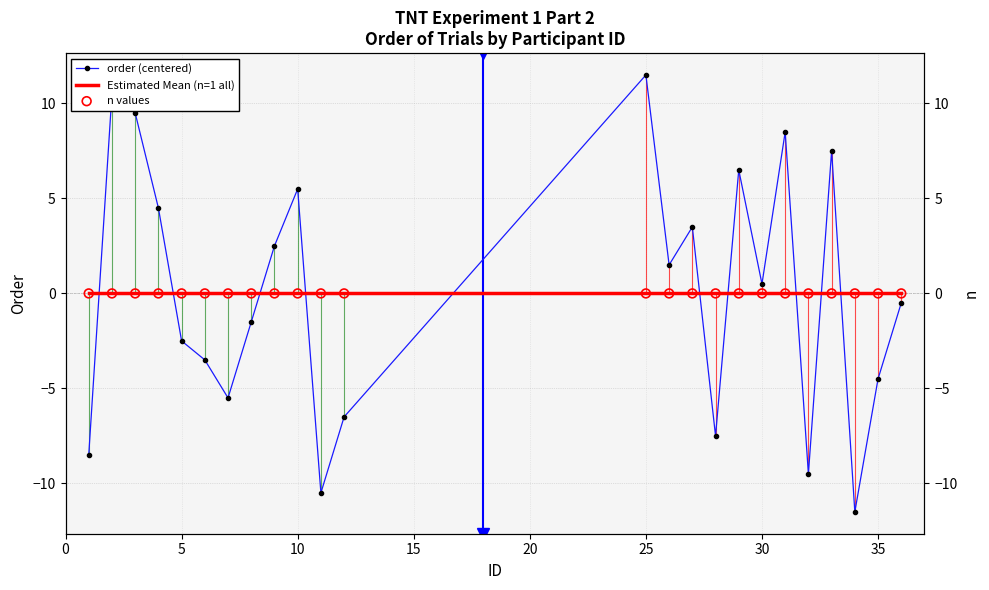

Which series reaches the maximum Y coordinate?

order (centered)